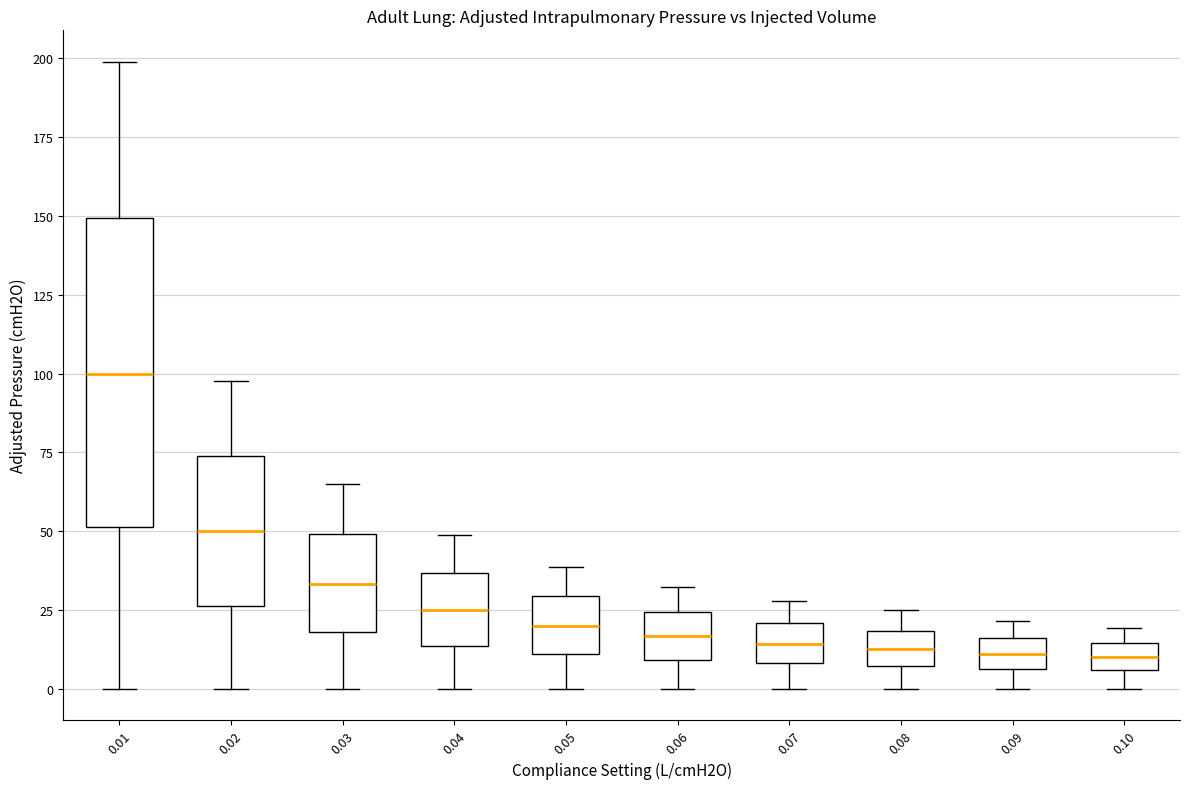

Where does the upper whisker of the box at x = 0.04 end on the y-axis? The values are not printed on the chart, so give them approximately, as read against the axis.

50